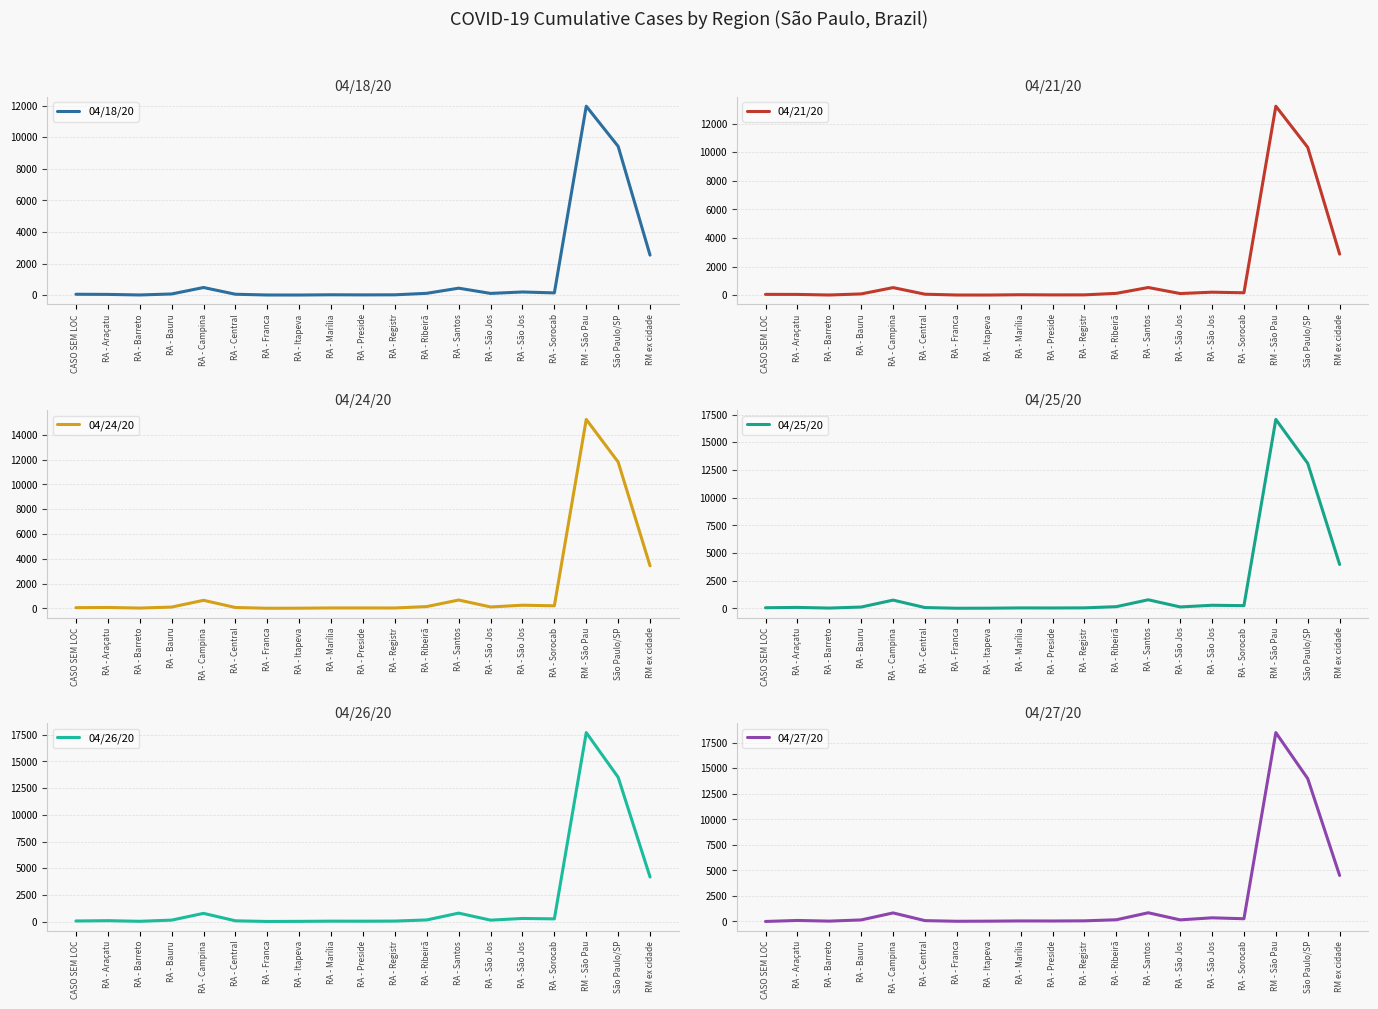

What is the difference between the maximum and minimum values in the 04/21/20 series?

13204